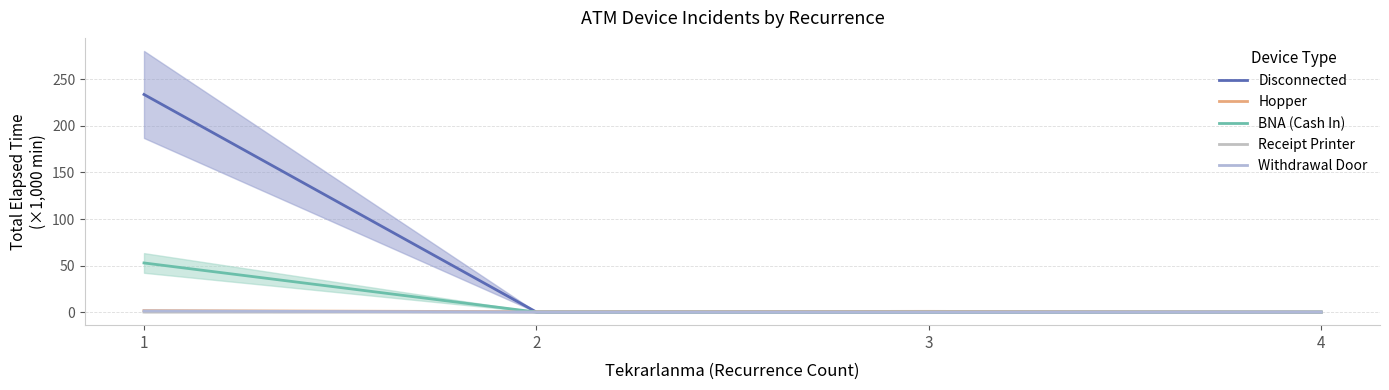

What is the sum of all Withdrawal Door values?

1.2